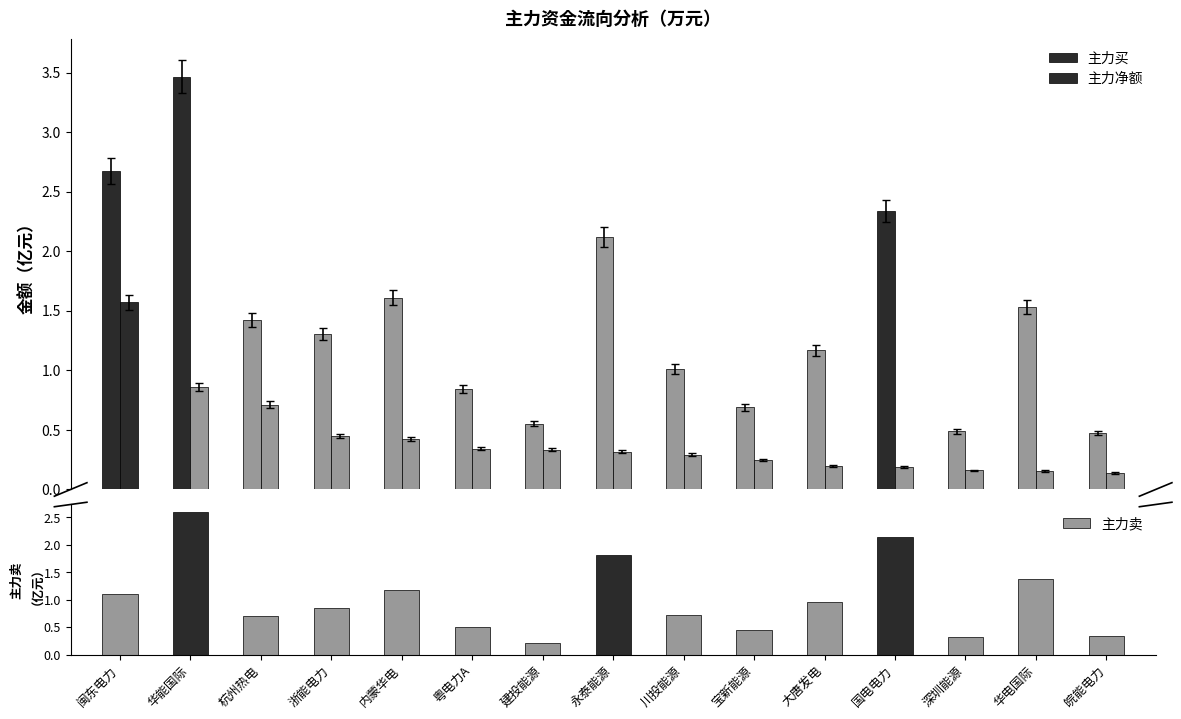

What is the highest value of the 主力卖 series?

2.6